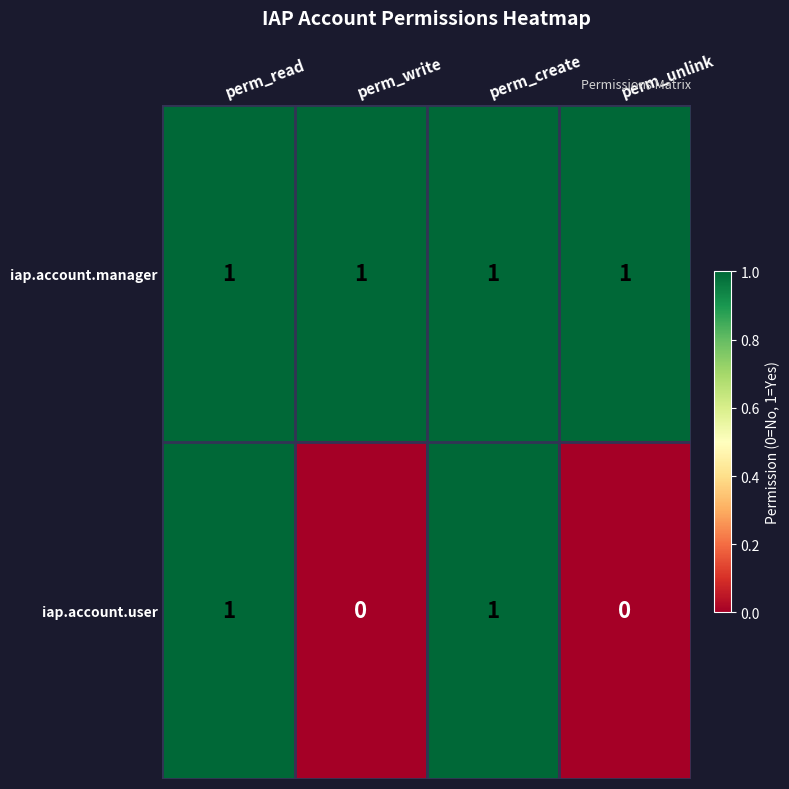

Reading left to right, what are all the values shown in this chart?

iap.account.manager: perm_read=1	perm_write=1	perm_create=1	perm_unlink=1
iap.account.user: perm_read=1	perm_write=0	perm_create=1	perm_unlink=0